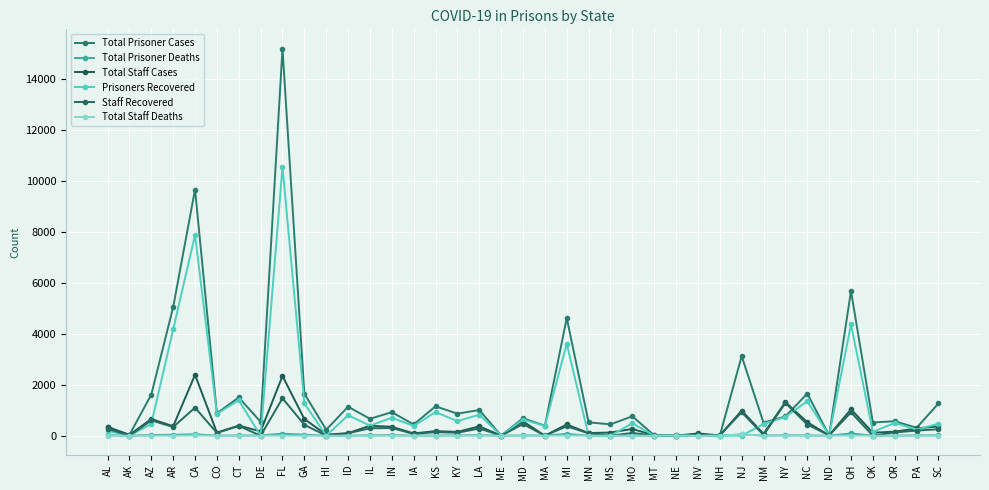

What is the value of the Total Staff Deaths point at the 4th from the left?

1